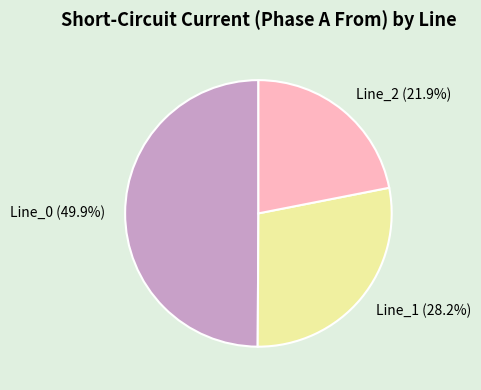

Is Line_2 the majority of the pie?

No